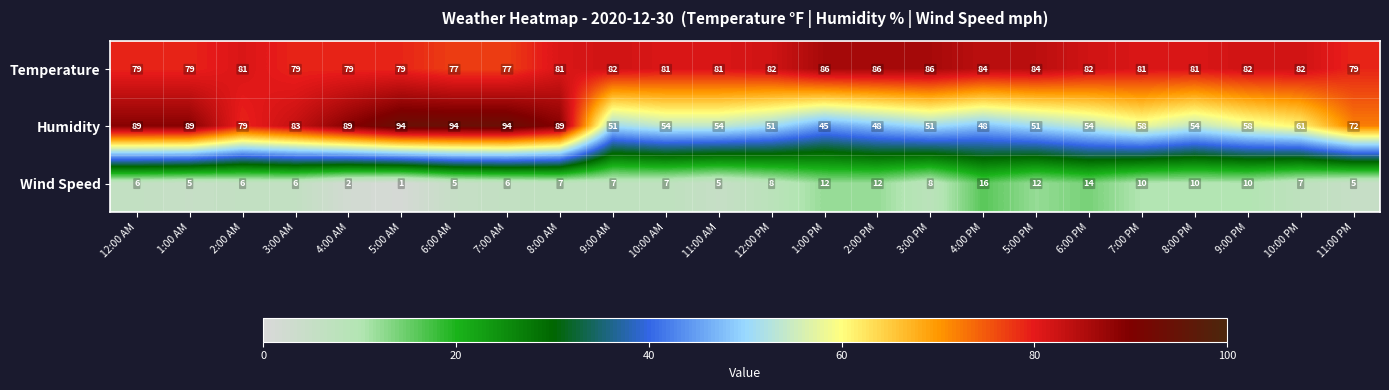

At 12:00 AM, list the series in order from largest to smallest.

Humidity, Temperature, Wind Speed